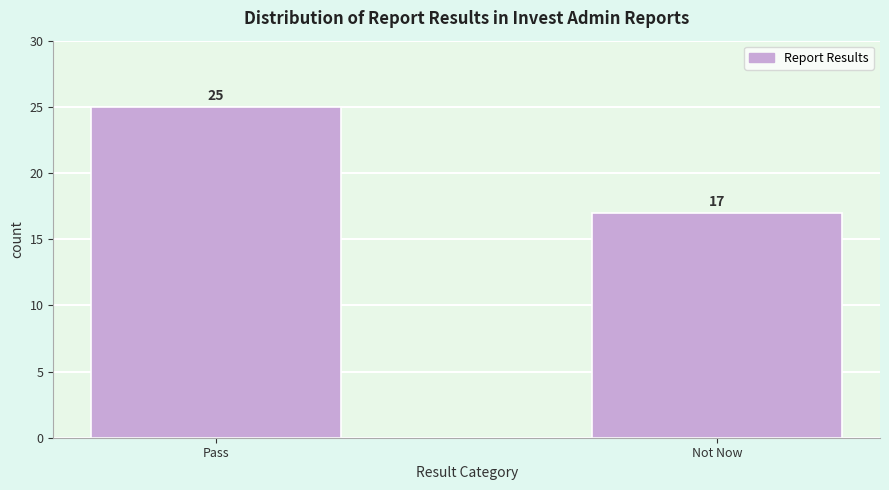

Reading left to right, transcribe all the data shown in this chart.

Pass=25	Not Now=17